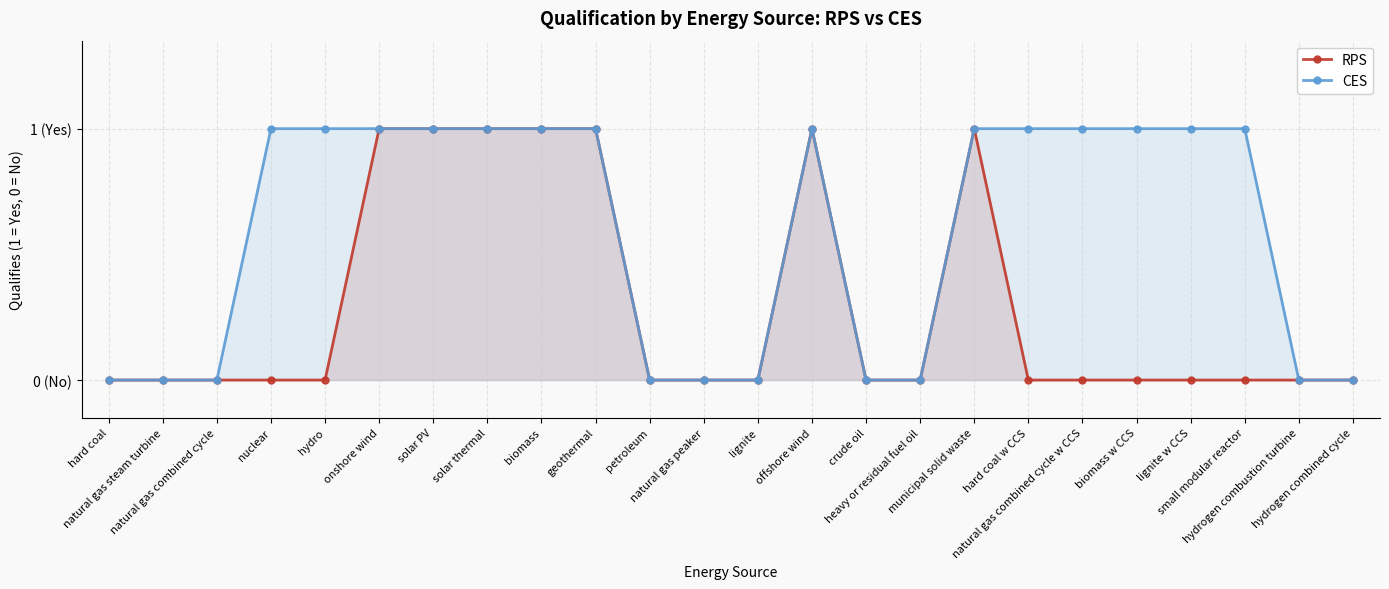

At which label is CES closest to 0?

hard coal